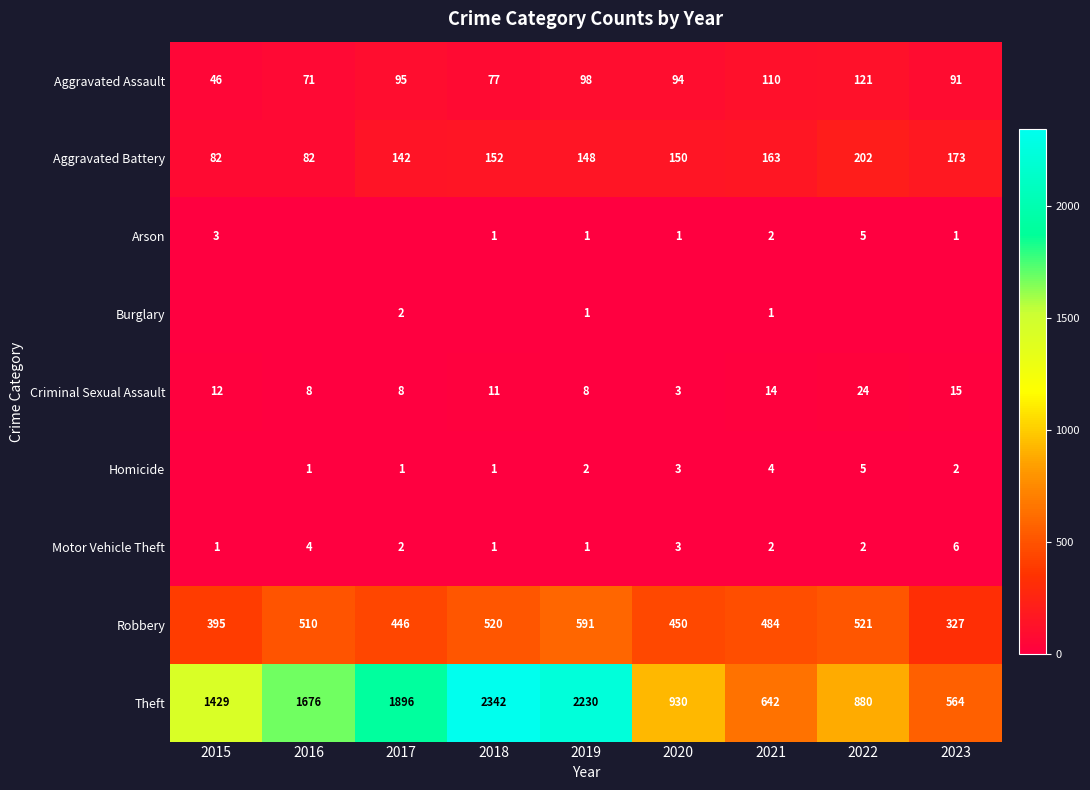

List the labels in order of Burglary value, largest first.

2017, 2019, 2021, 2015, 2016, 2018, 2020, 2022, 2023